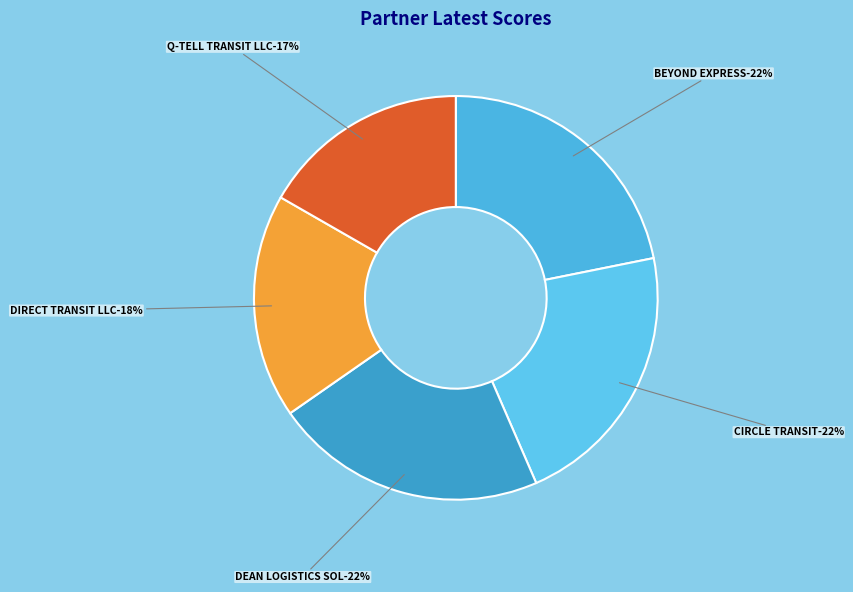

Does CIRCLE TRANSIT represent more than half of the total?

No